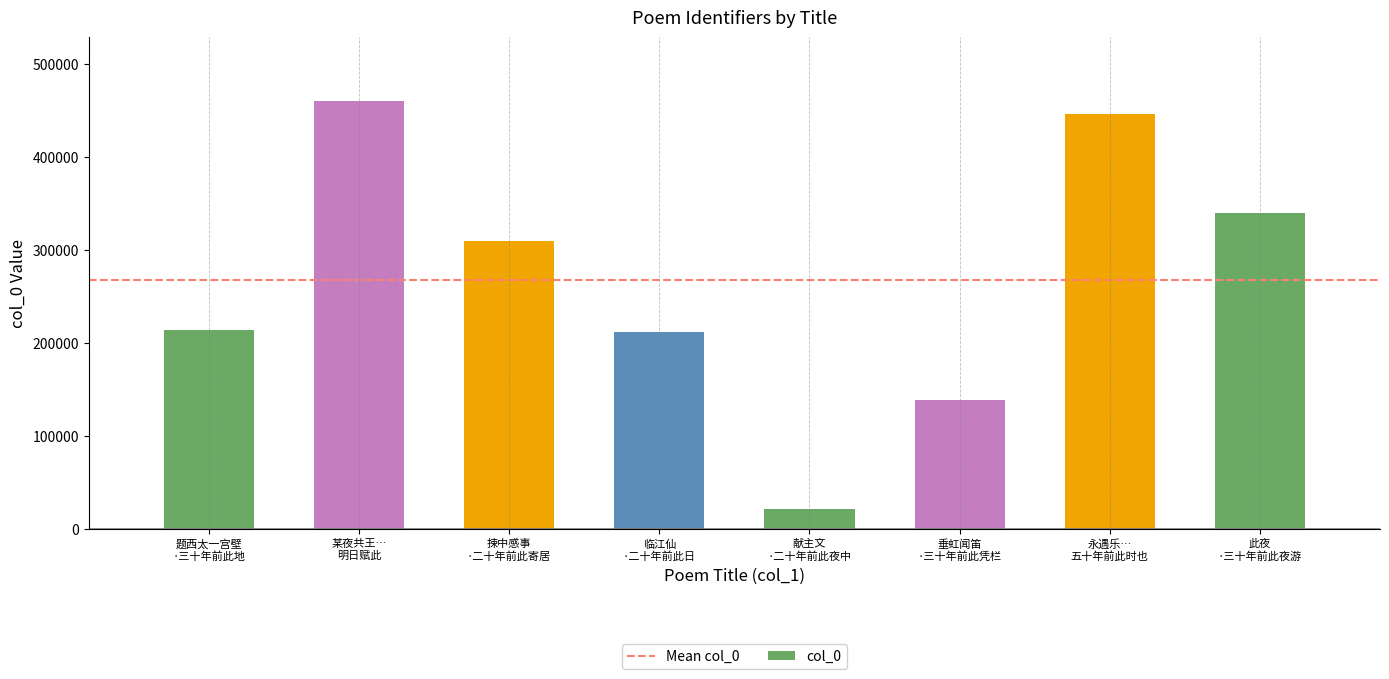

At which category does the chart reach its minimum across all series?

献主文
·二十年前此夜中